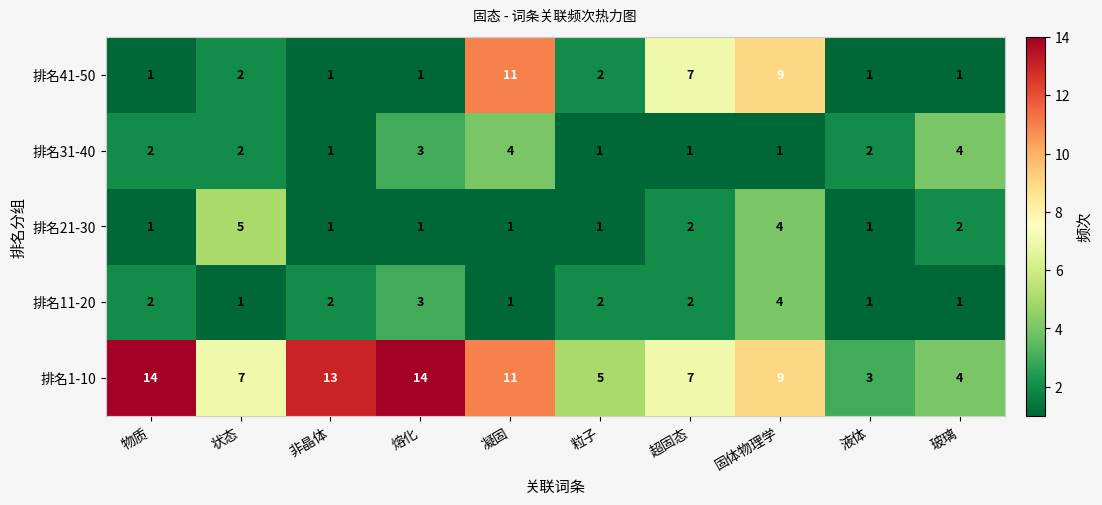

What is the average value of the 排名41-50 series?

4